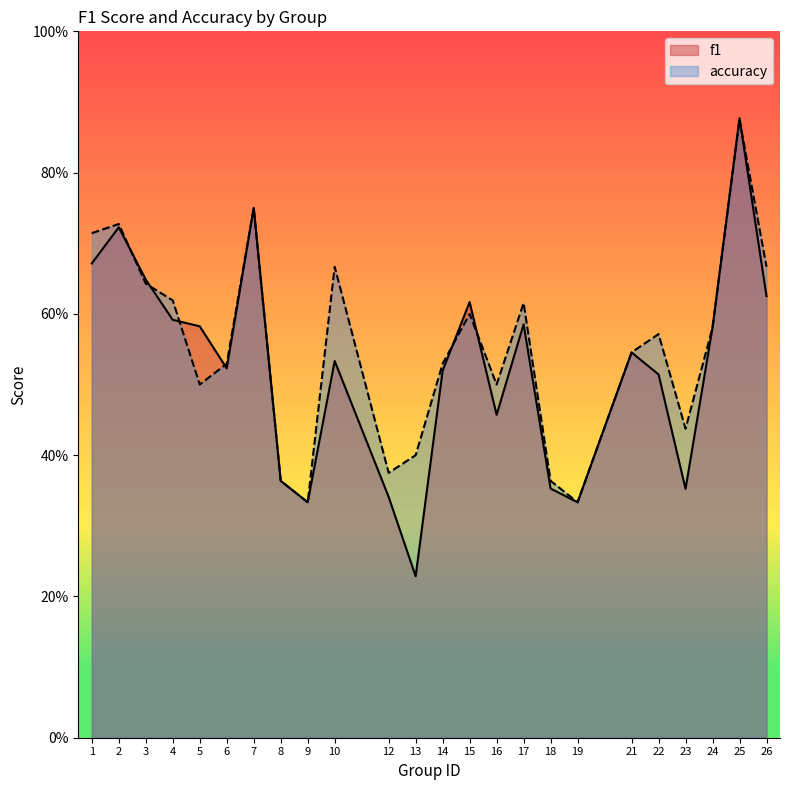

List the series in order of their overall mean, highest first.

accuracy, f1